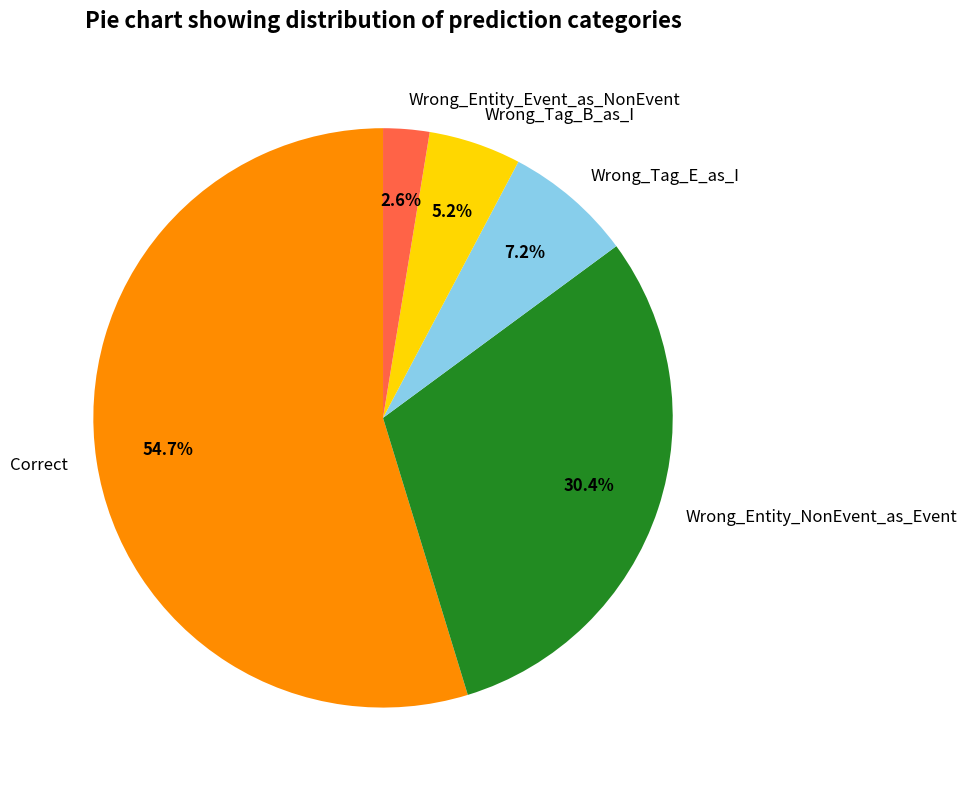

Which category has the smallest portion of the pie?

Wrong_Entity_Event_as_NonEvent